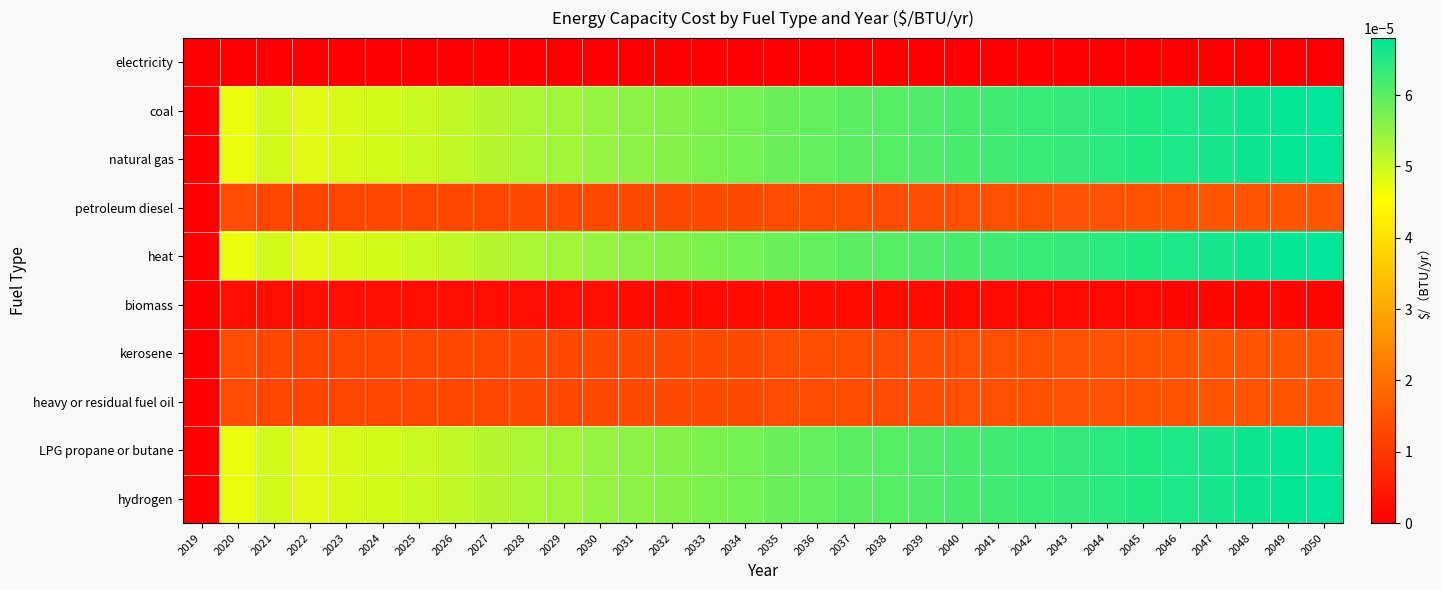

Which series has the largest total across all categories?

coal